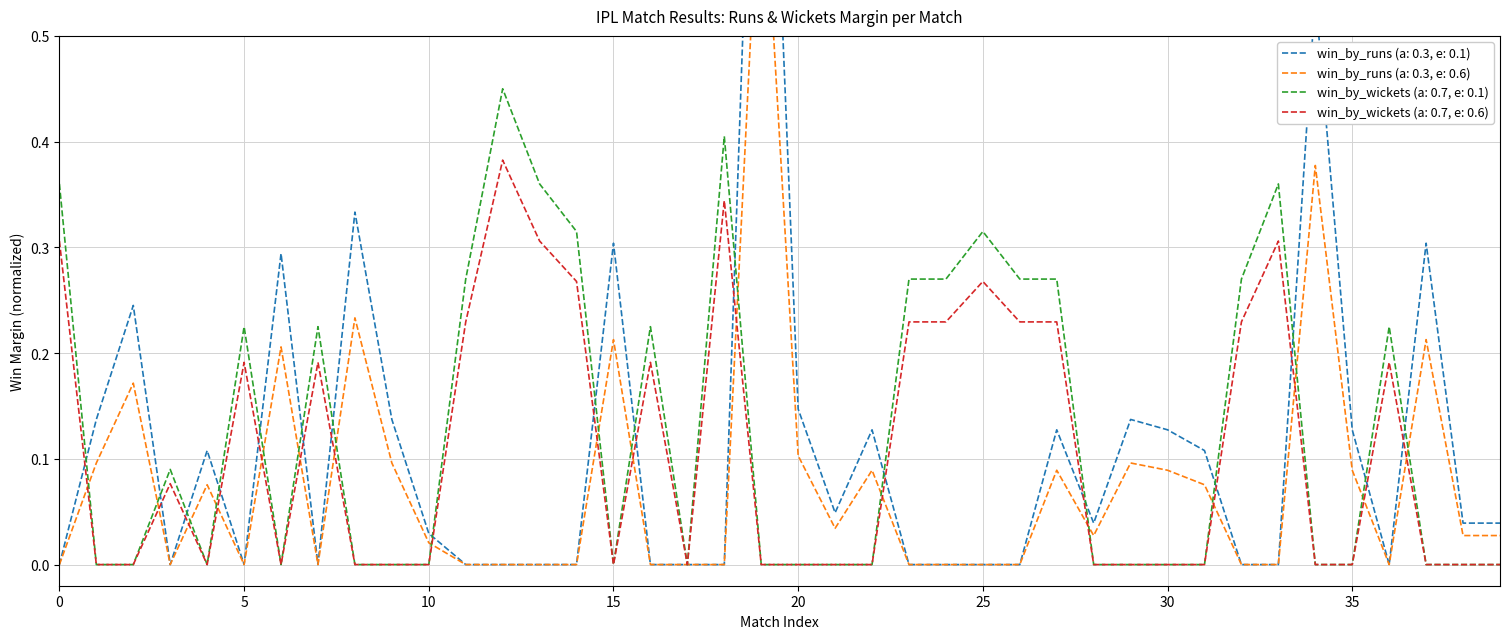

Is it true that win_by_wickets (a: 0.7, e: 0.6) equals 0.5 at 0?

False